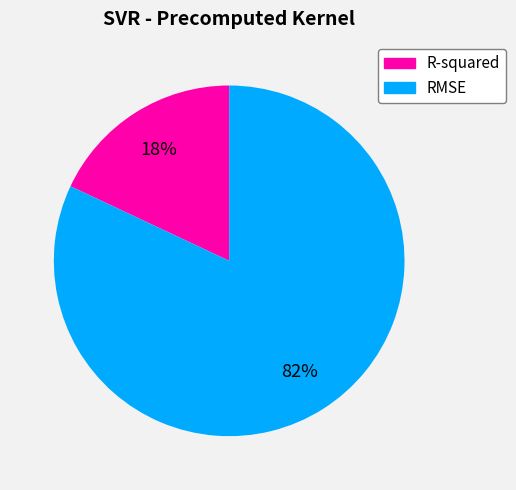

Do RMSE and R-squared together represent more than half of the pie?

Yes